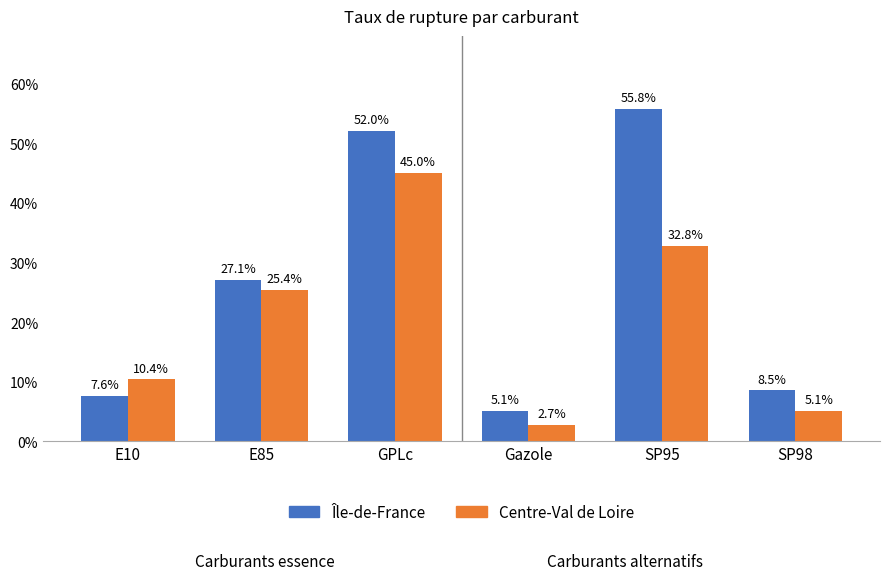

At which label is Île-de-France closest to 30?

E85